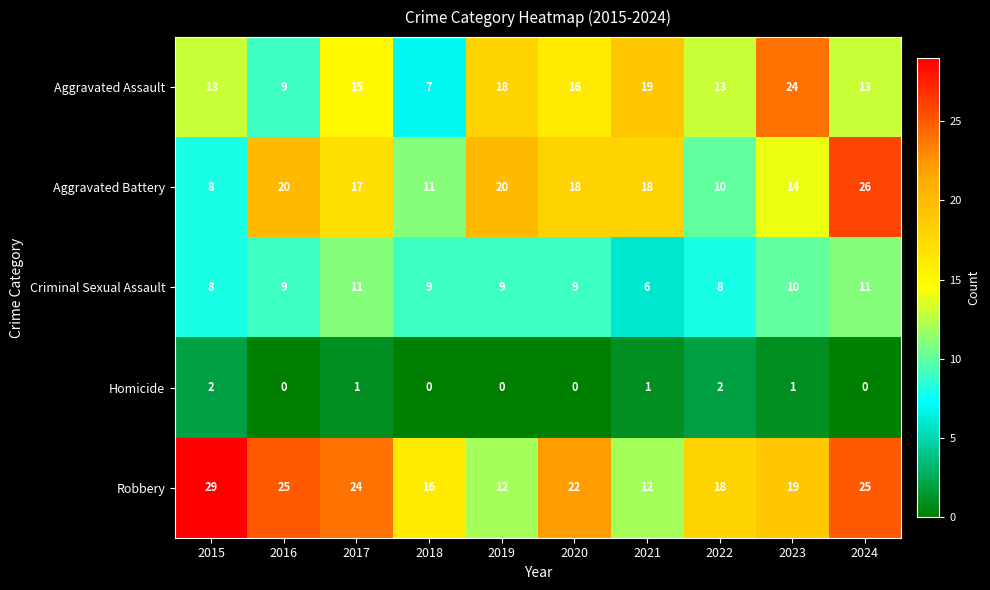

Is it true that Criminal Sexual Assault equals 9 at 2020?

True